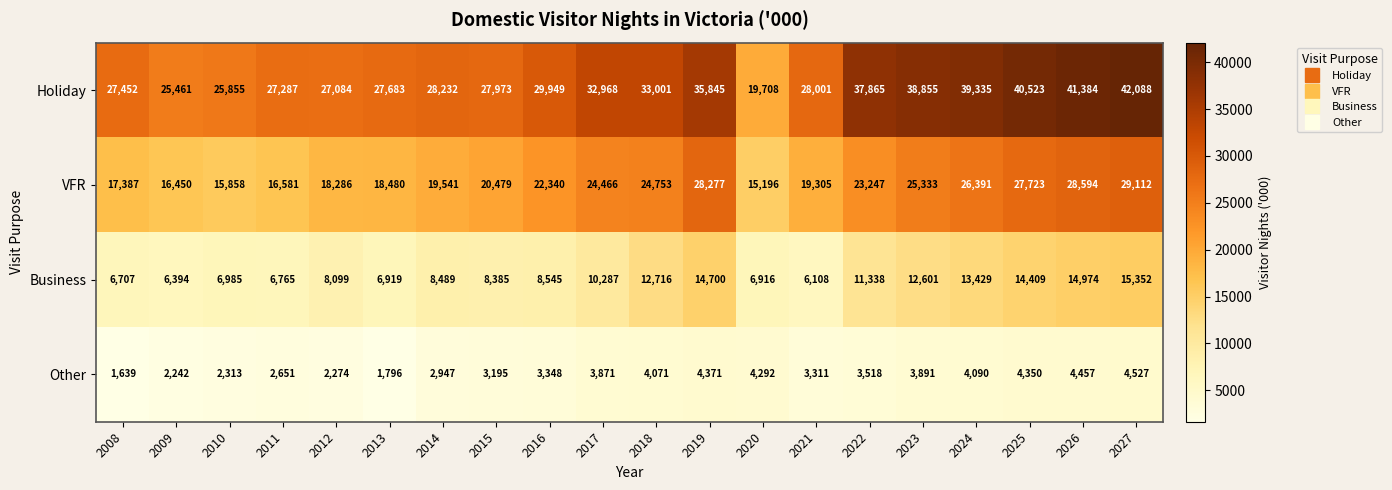

What is the difference between the highest and lowest values at 2020?

15416